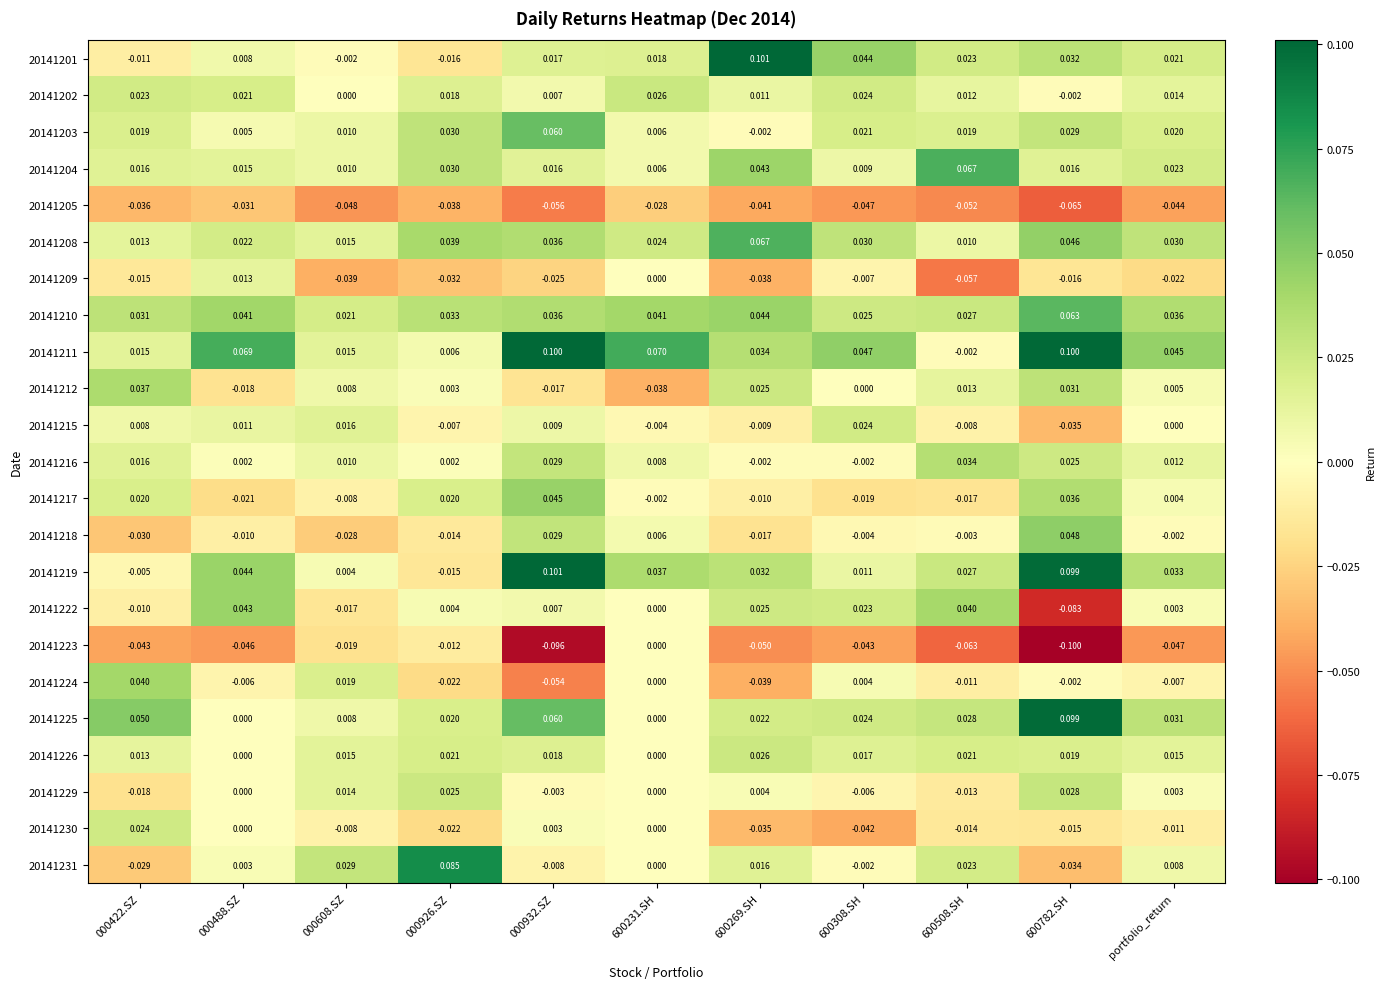

Is the value of 20141217 at portfolio_return greater than the value of 20141231 at 000488.SZ?

Yes